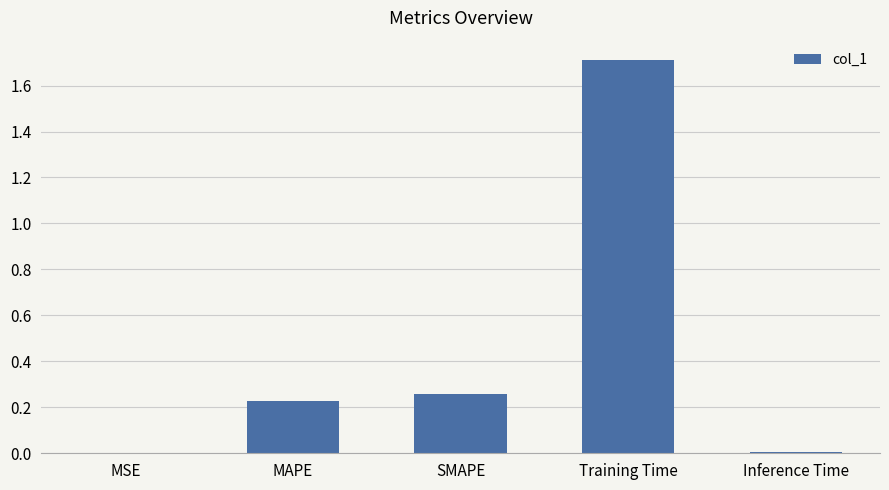

Are the bars horizontal?

No